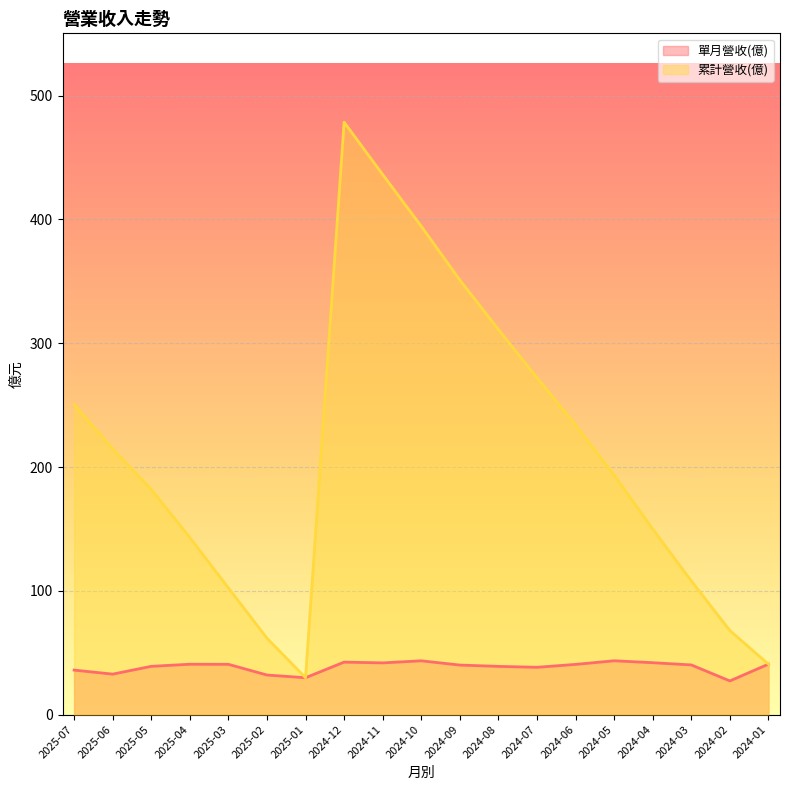

How many series are shown in this chart?

2